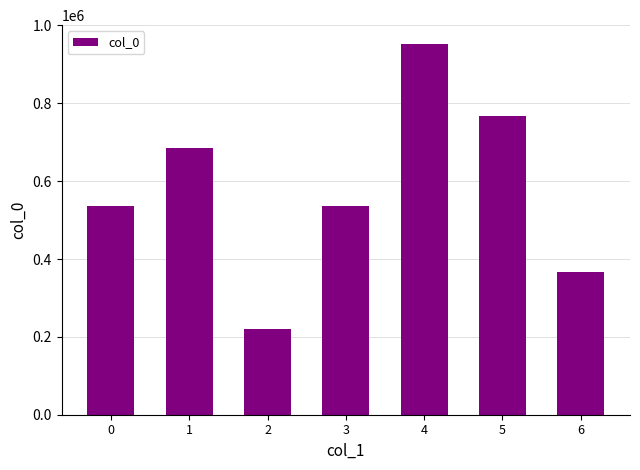

How many data points does each series have?

7